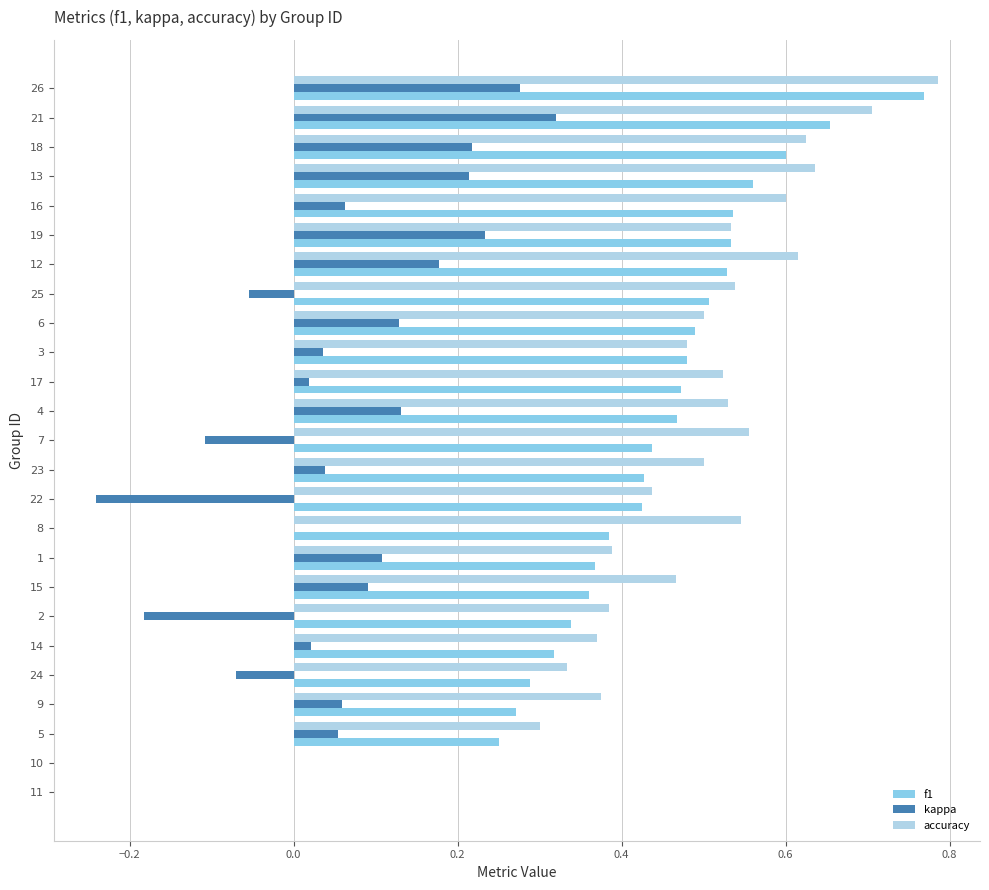

Which label corresponds to the largest value in the chart?

26